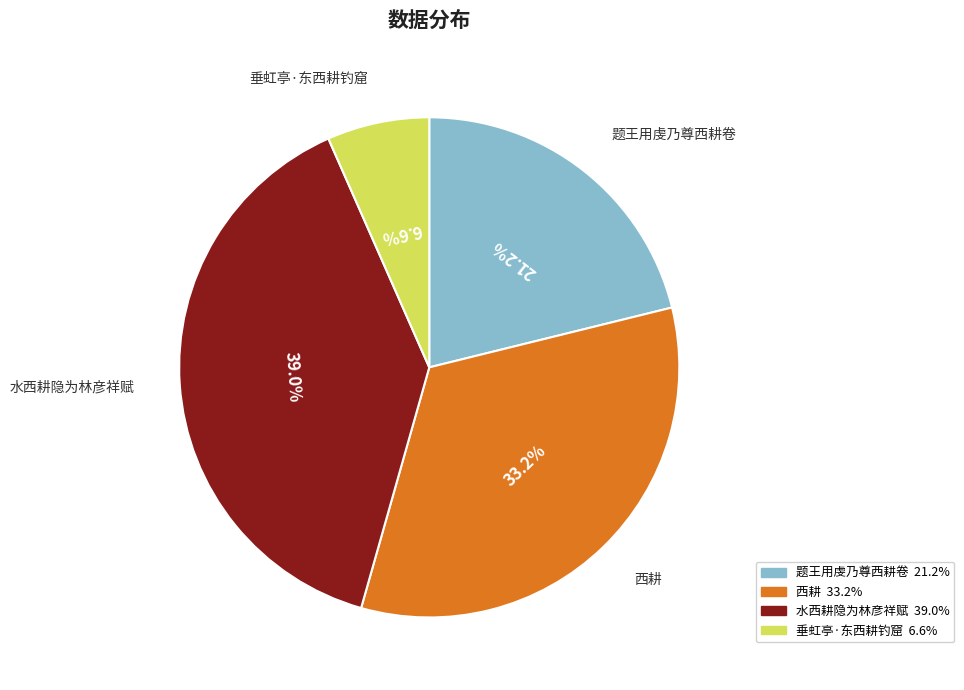

Is it true that 西耕 is 42% of the pie?

False